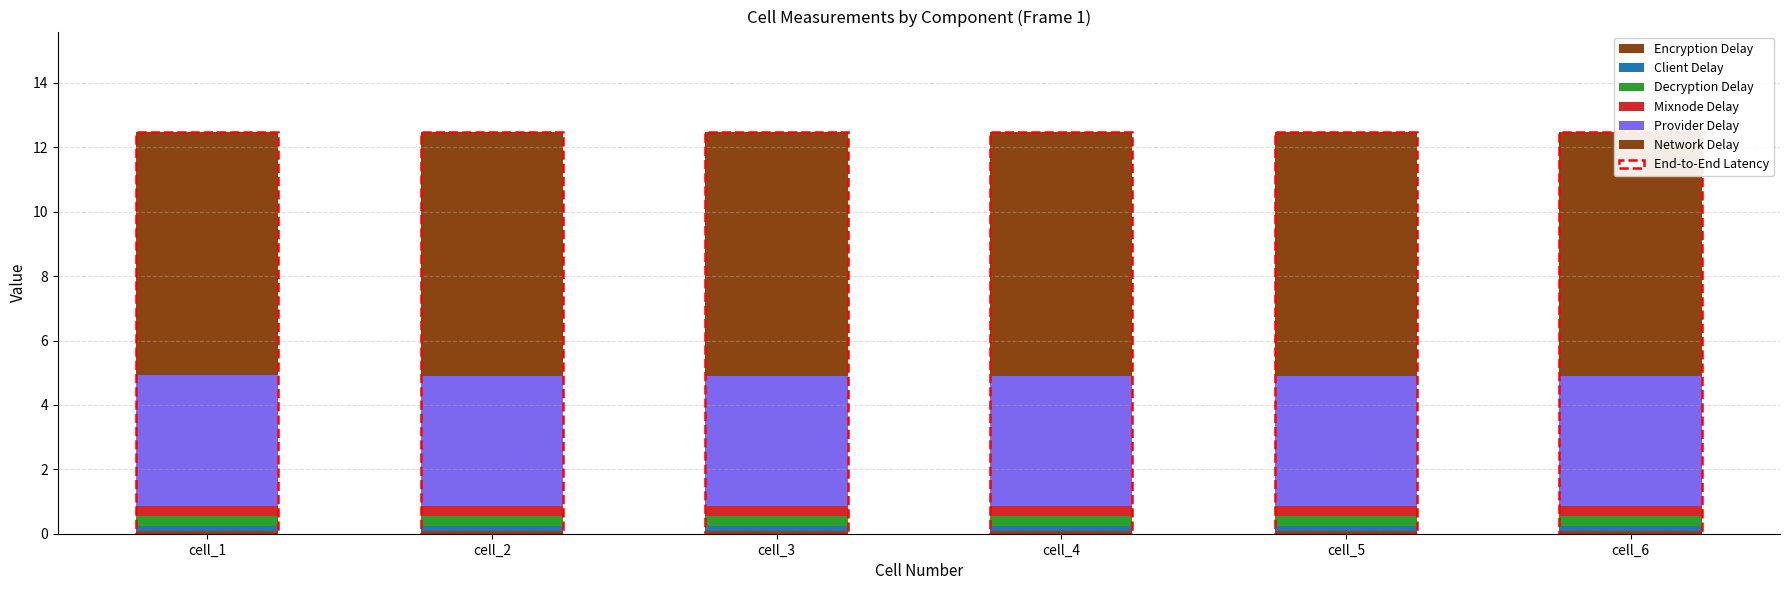

Which series has the largest total across all categories?

Network Delay